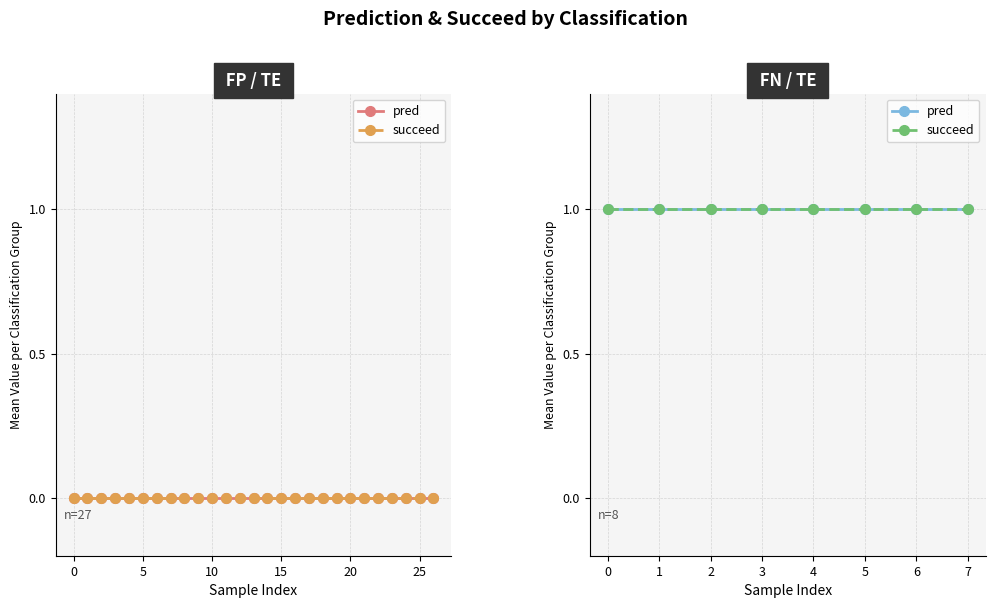

What is the sum of all pred values?

8